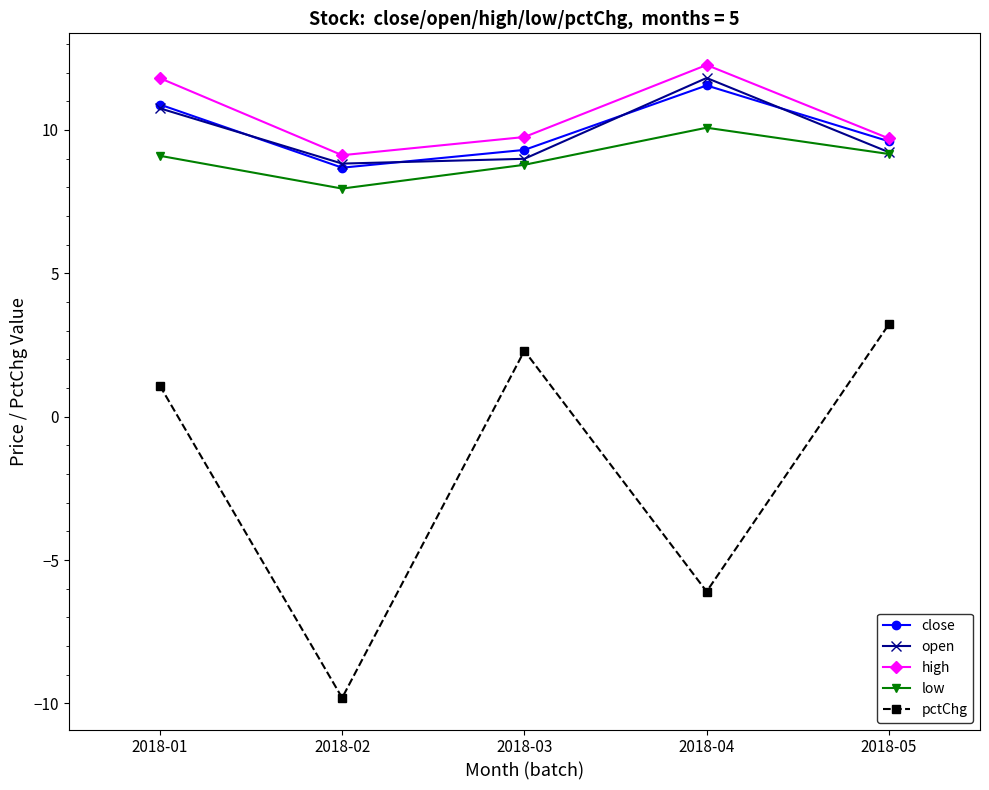

Which series has the largest range (max minus min)?

pctChg